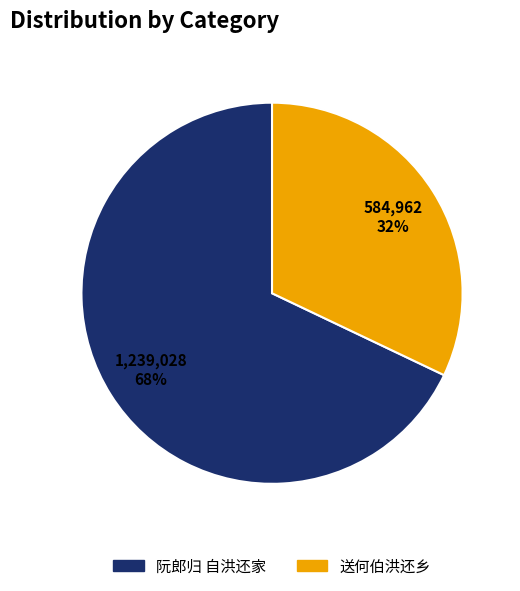

To the nearest percent, what percentage of the pie is 送何伯洪还乡?

32%